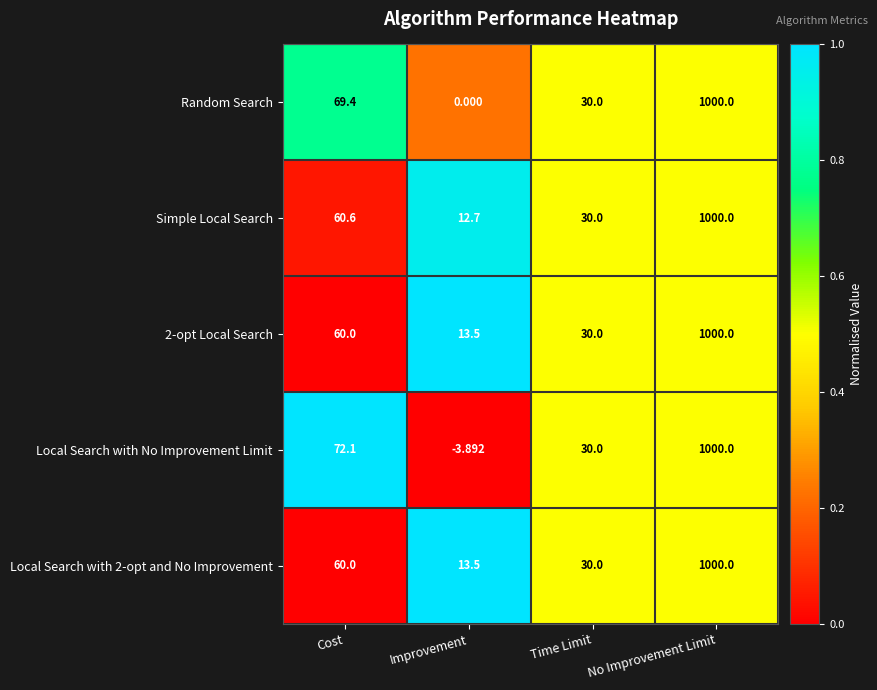

What is the total value across all series at Cost?

322.1